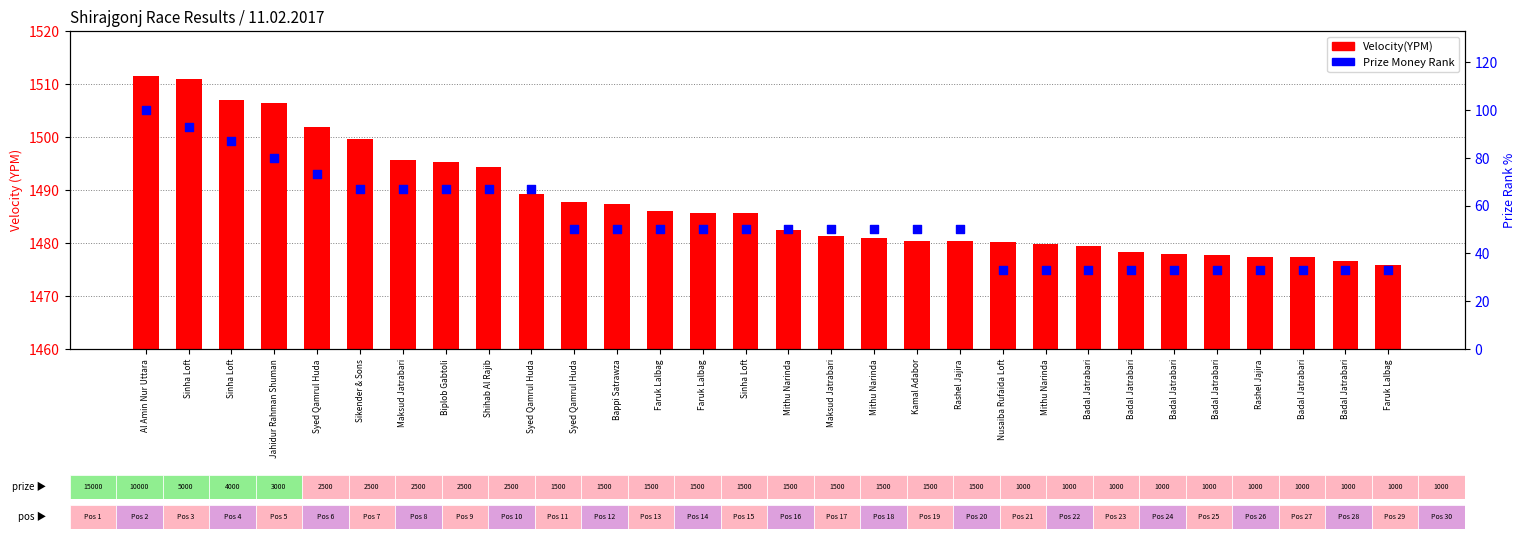

Which series has the largest Y range (max minus min)?

Prize Money Rank